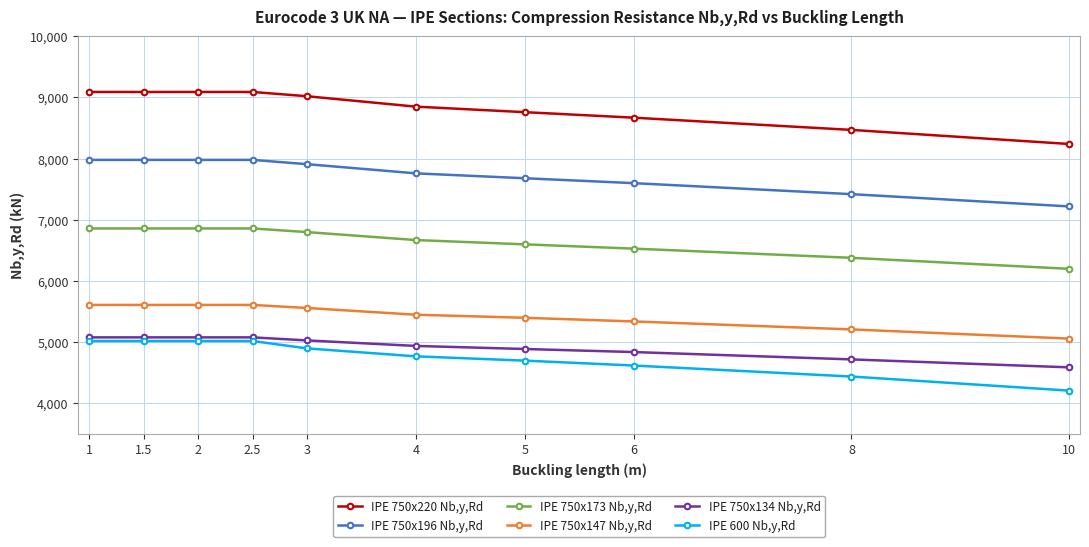

What are all the series names shown in the legend?

IPE 750x220 Nb,y,Rd, IPE 750x196 Nb,y,Rd, IPE 750x173 Nb,y,Rd, IPE 750x147 Nb,y,Rd, IPE 750x134 Nb,y,Rd, IPE 600 Nb,y,Rd